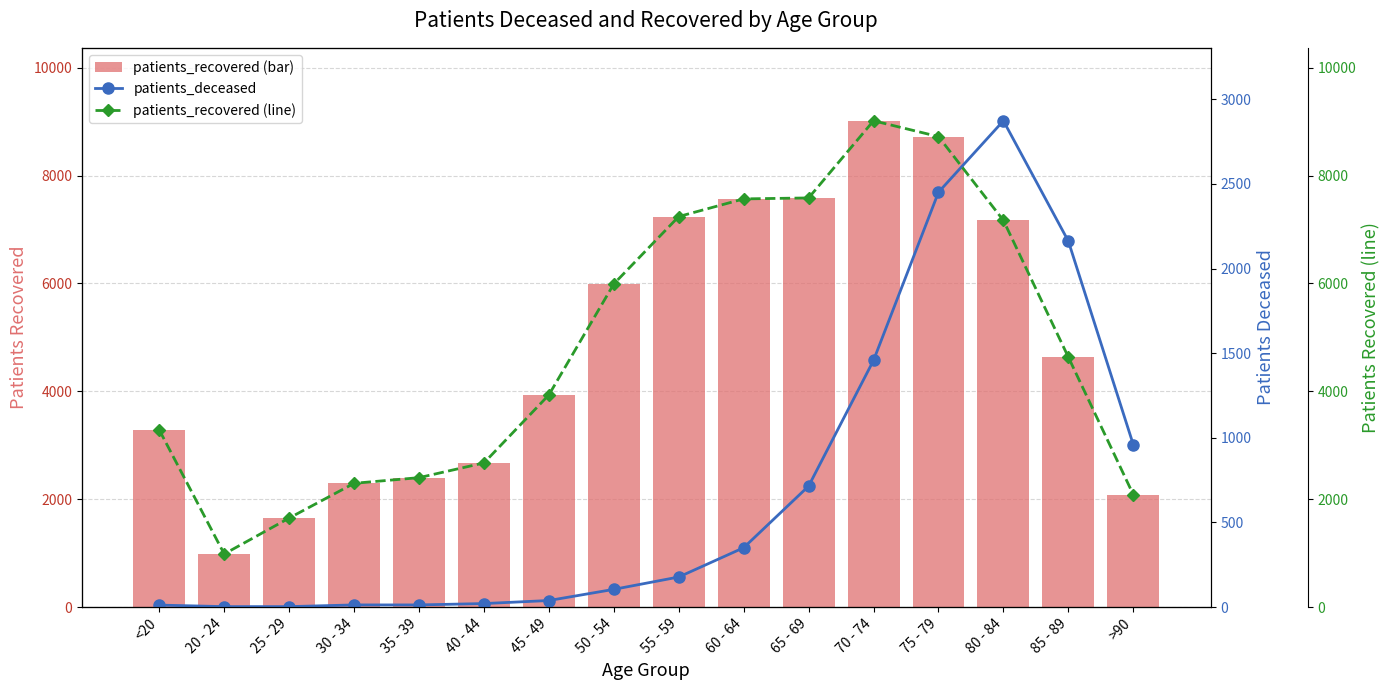

Reading left to right, list all the values displayed in this chart.

patients_recovered: 3283	985	1651	2295	2400	2673	3934	5991	7240	7567	7585	9015	8722	7168	4634	2086
patients_deceased: 12	3	3	13	13	21	39	105	178	351	715	1458	2451	2873	2162	960
patients_recovered (line): 3283	985	1651	2295	2400	2673	3934	5991	7240	7567	7585	9015	8722	7168	4634	2086